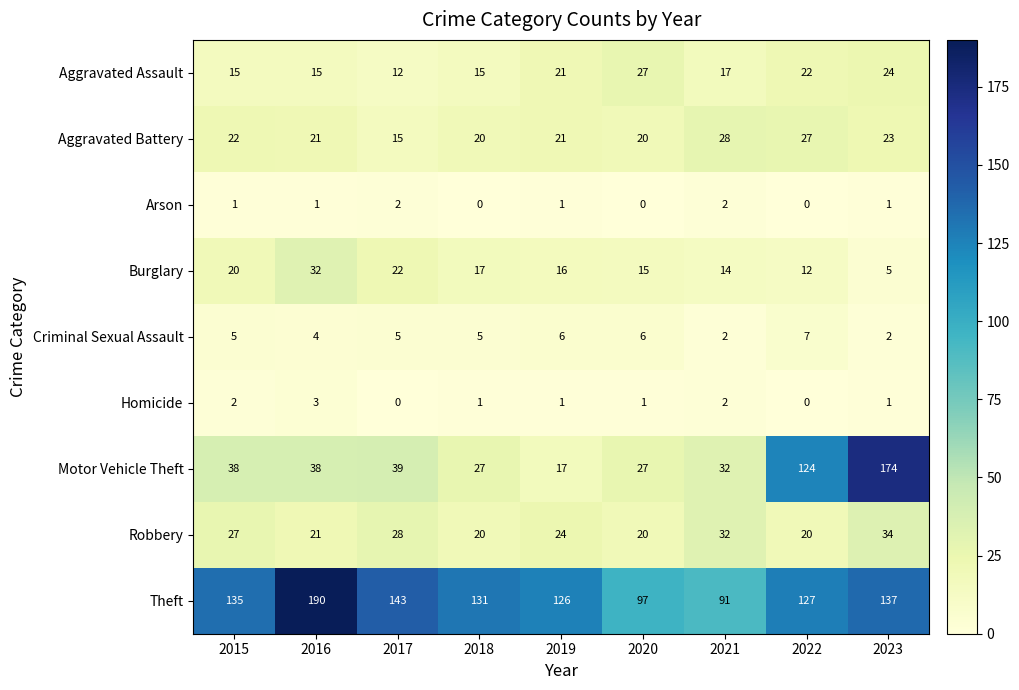

What is the maximum value shown in the chart?

190